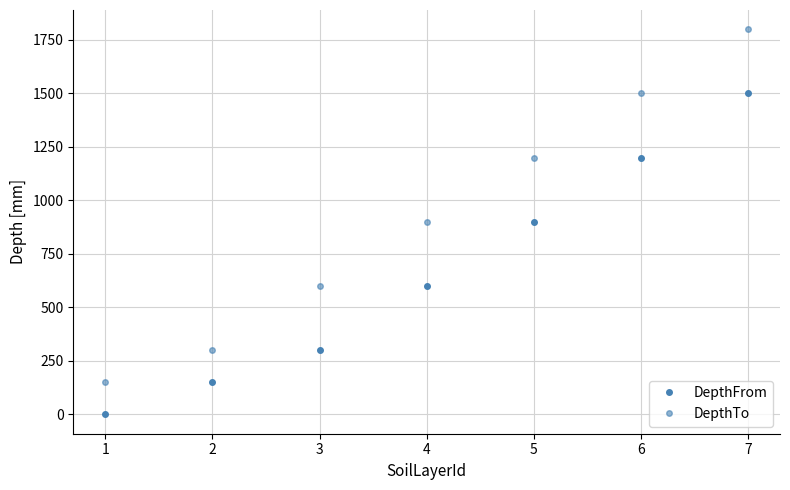

What is the average value of the DepthTo series?

921